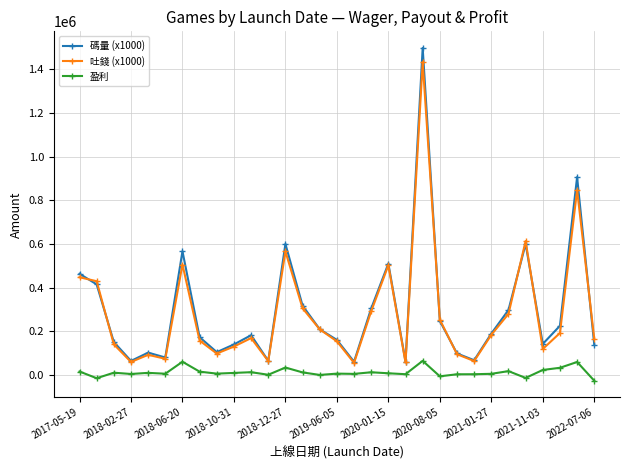

What is the difference between the maximum and minimum values in the 盈利 series?

90983.8